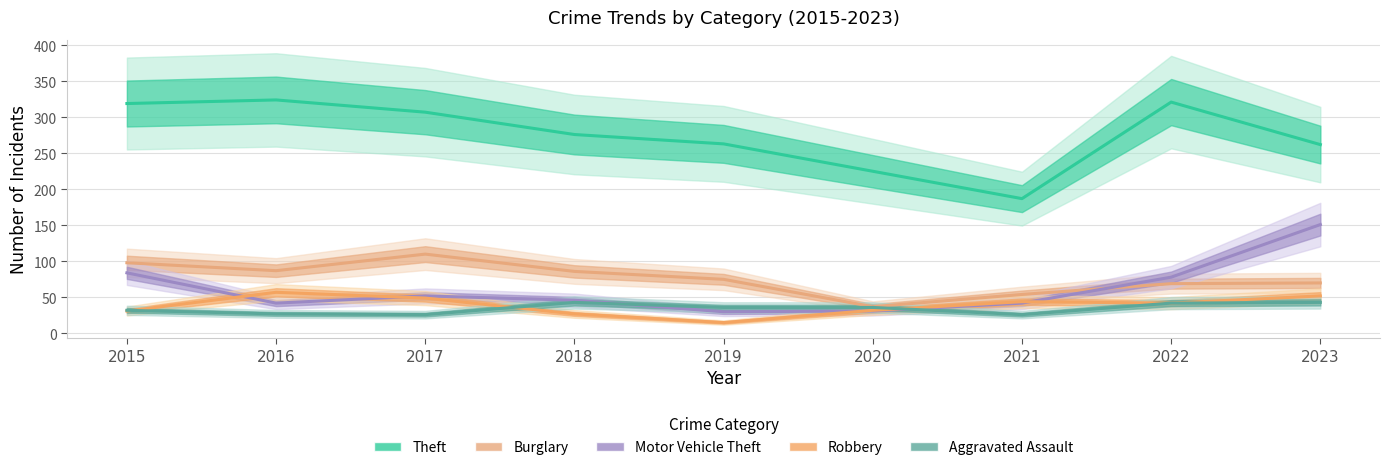

Which series has the largest total across all categories?

Theft